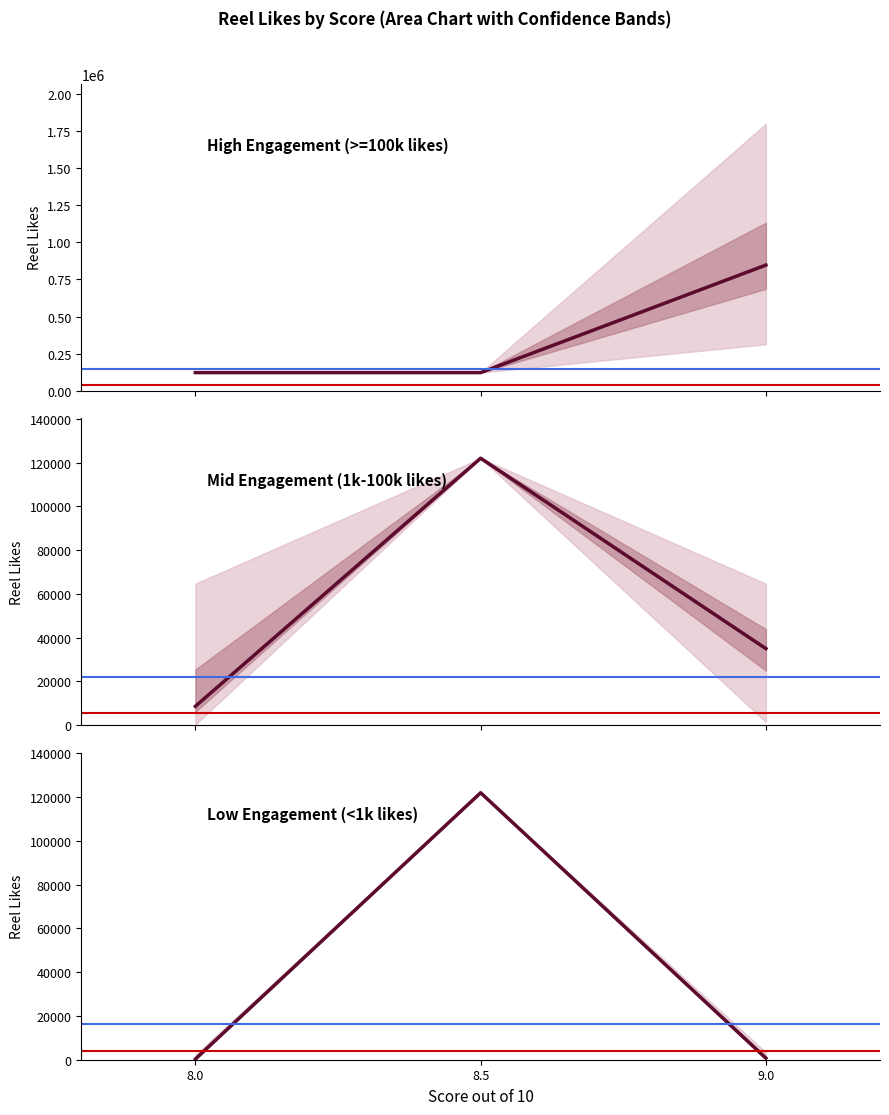

Where is Mid Engagement (1k-100k likes) nearest to the value 65321?

9.0